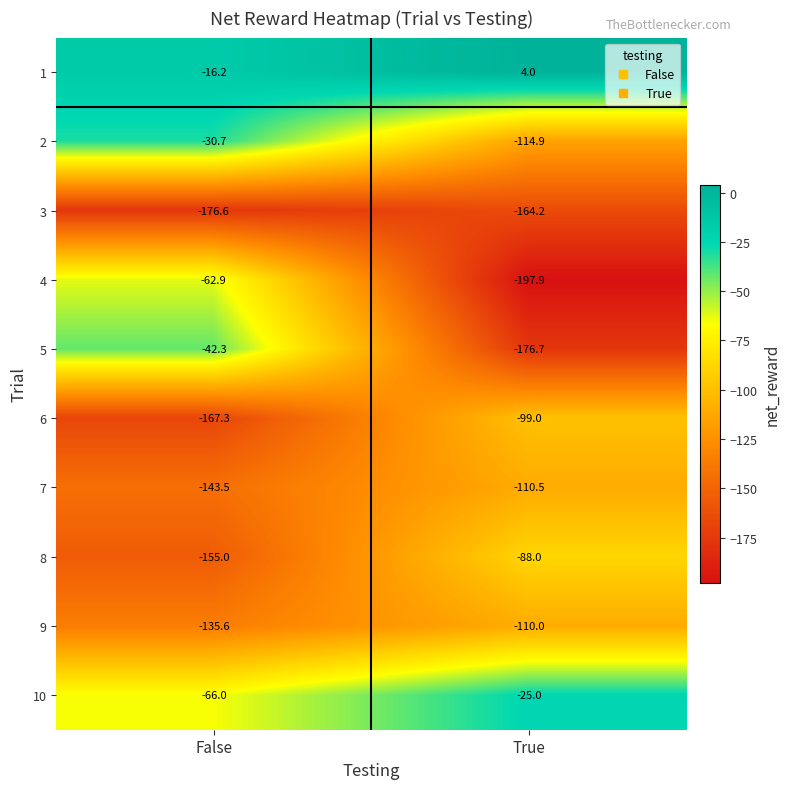

Is the value of 8 at False greater than the value of 6 at False?

Yes